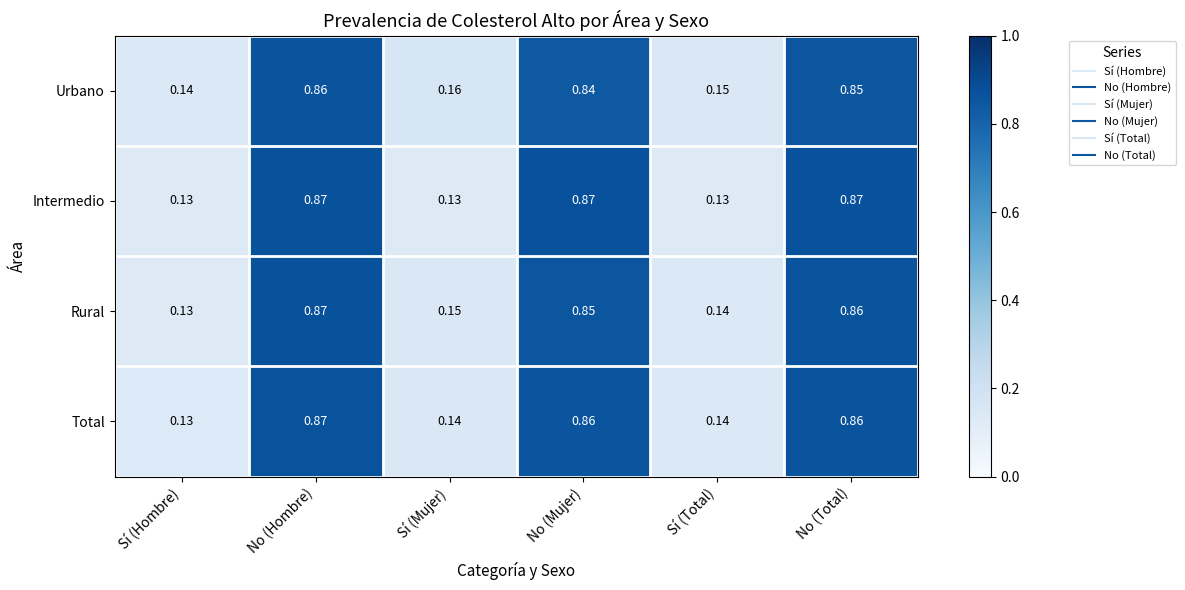

At which category is the sum across all series the highest?

No (Hombre)